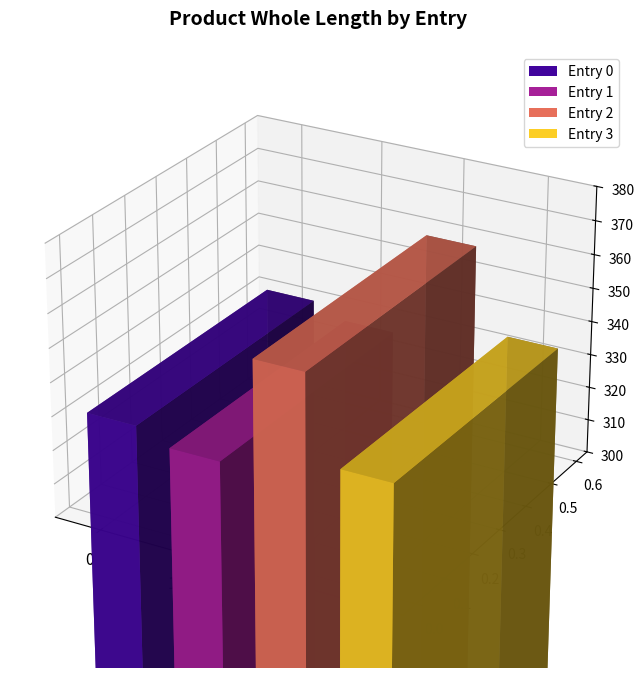

The value at 2 is 358. True or false?

True